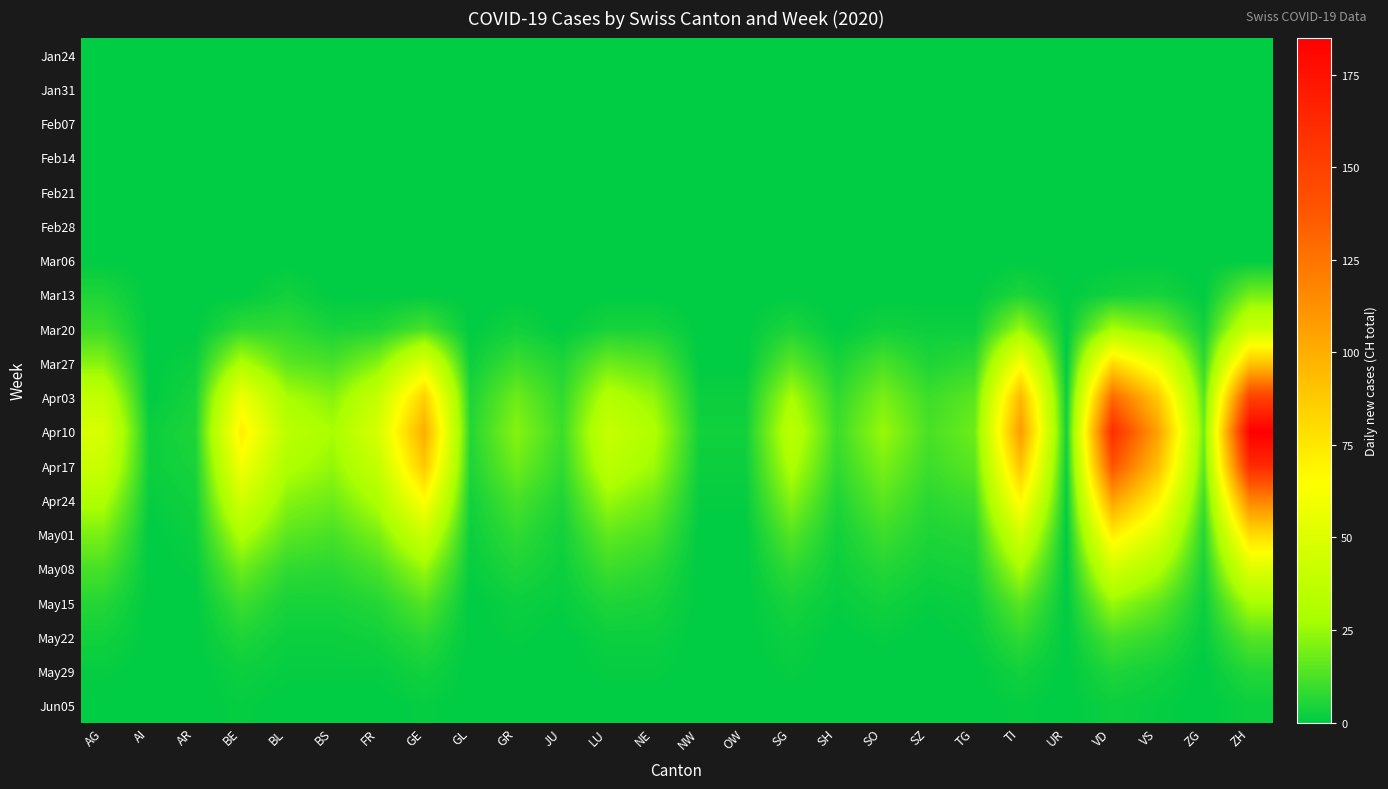

Which series has the largest total across all categories?

Apr10